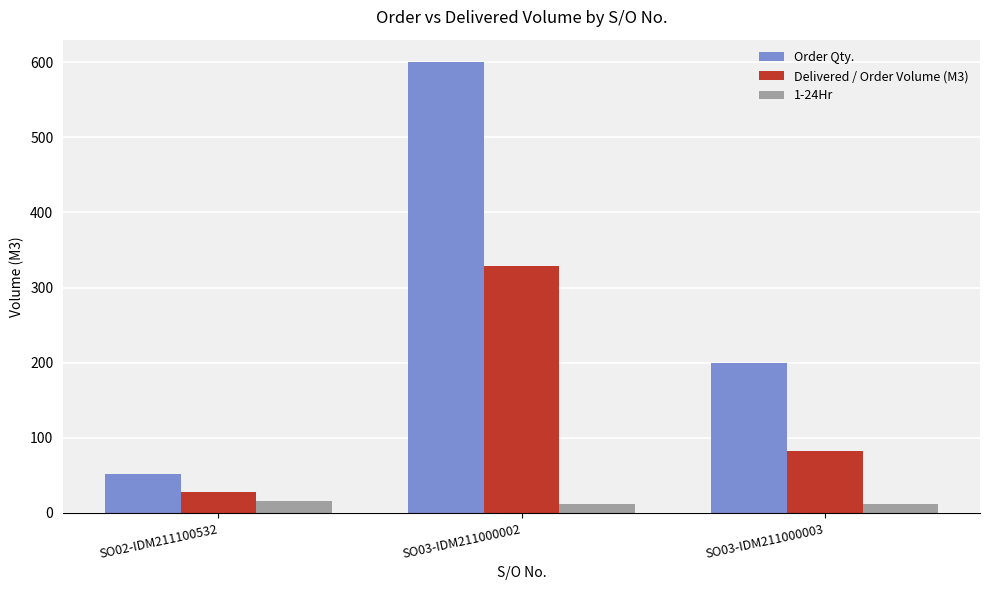

Is it true that Order Qty. equals 52 at SO02-IDM211100532?

True